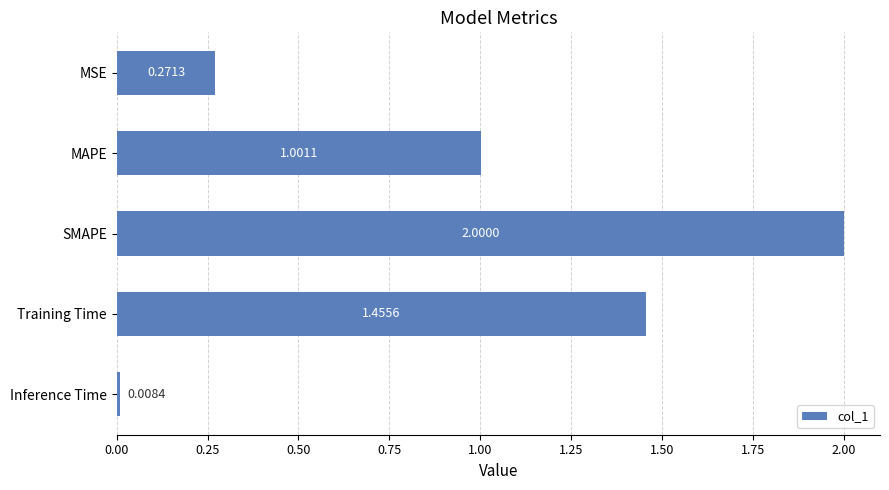

At which label is the value closest to 1?

MAPE